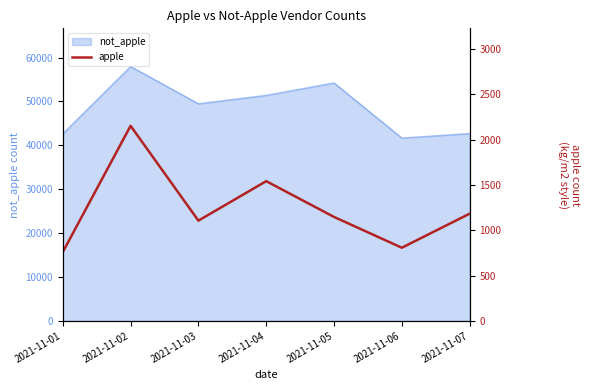

What is the highest value of the not_apple series?

57969